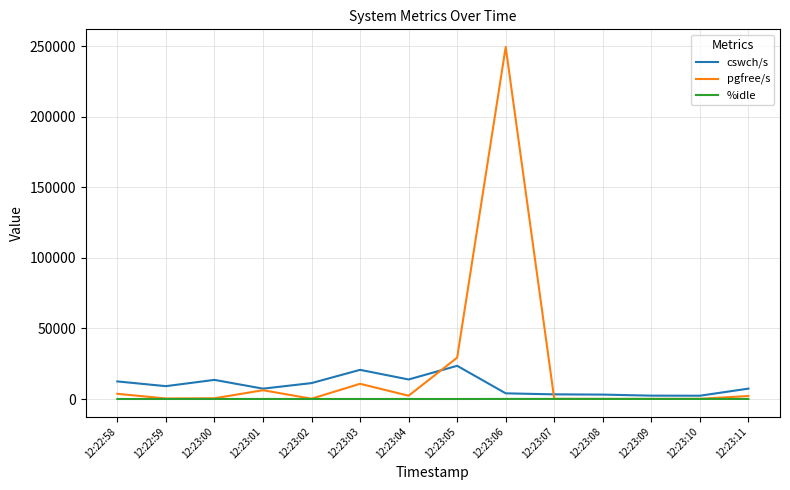

Which series changed the most between 12:23:05 and 12:23:09?

pgfree/s